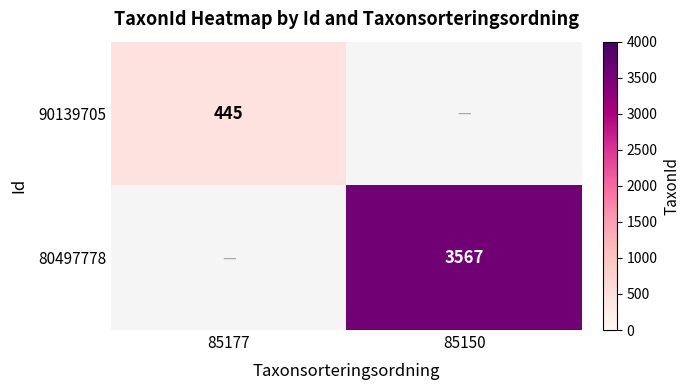

Count the number of data series in this chart.

2